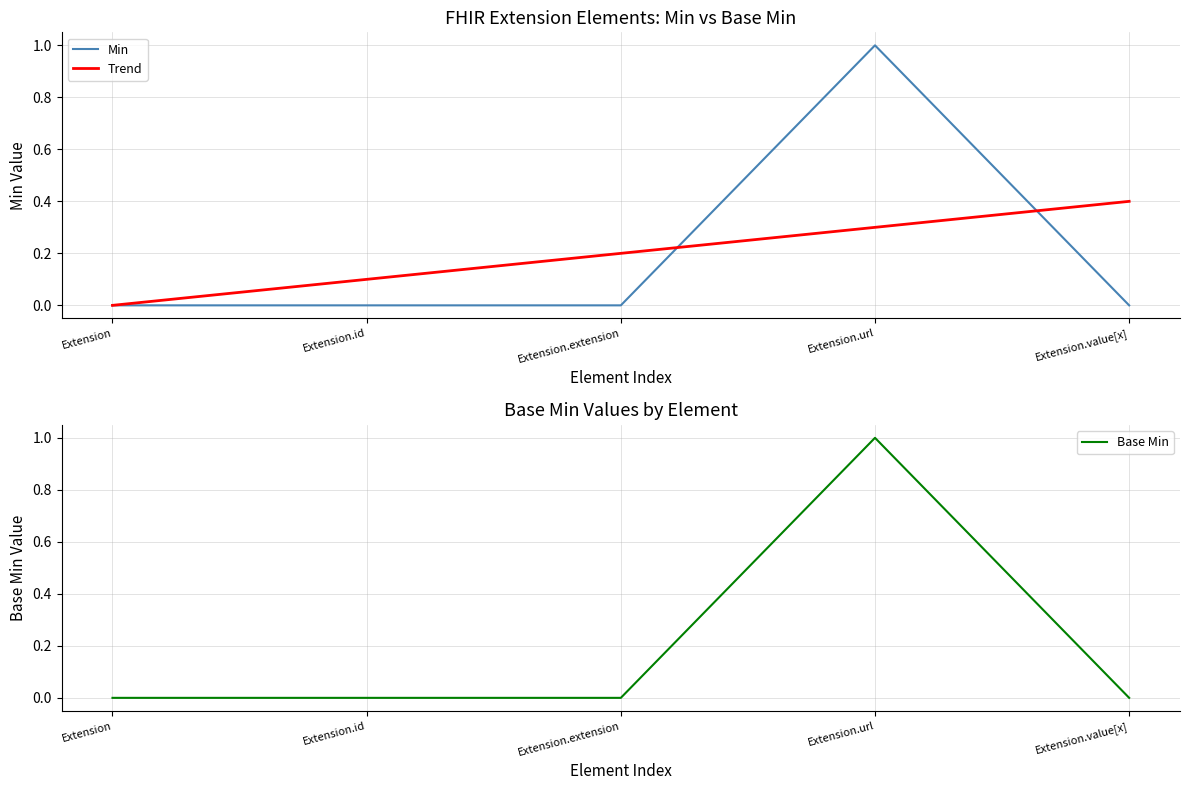

True or false: Base Min has more than 0 interior local peaks.

True